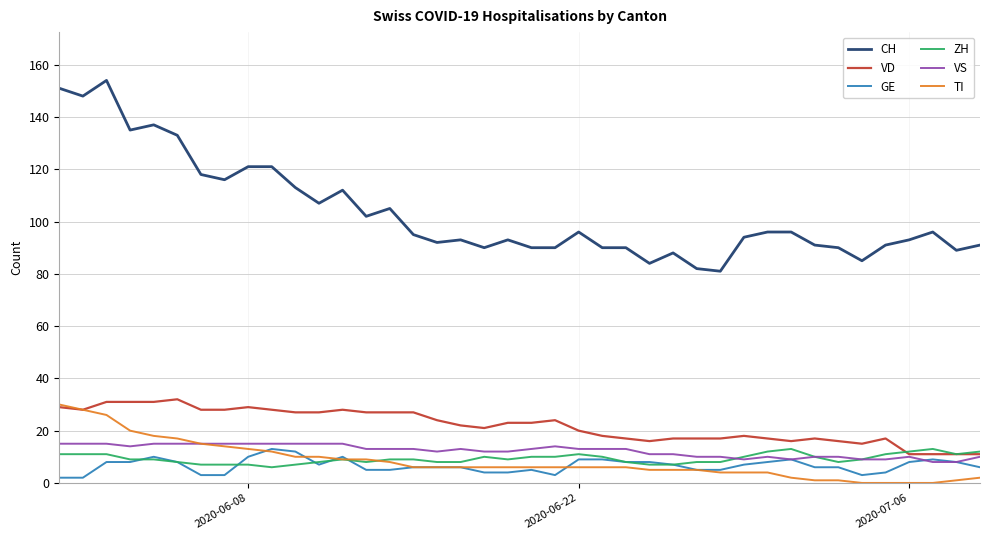

Which series has the largest total across all categories?

CH